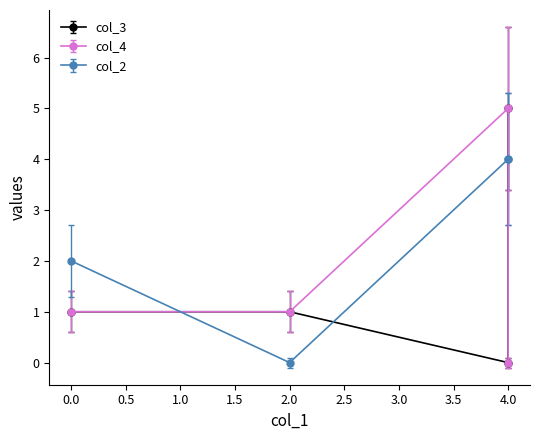

Reading left to right, what are all the values shown in this chart?

col_3: 0=1	2=1	4=0	4=5
col_4: 0=1	2=1	4=5	4=0
col_2: 0=2	2=0	4=4	4=4